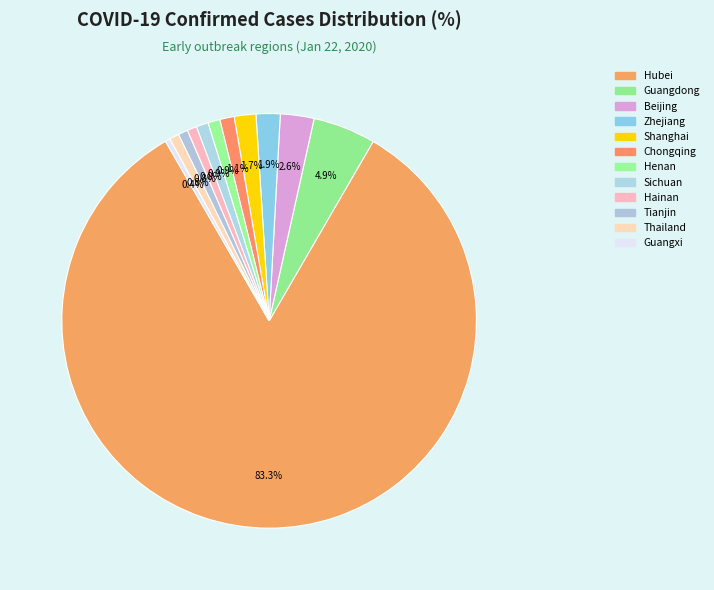

Approximately how many times larger is the value at Henan compared to Hainan?

1.2